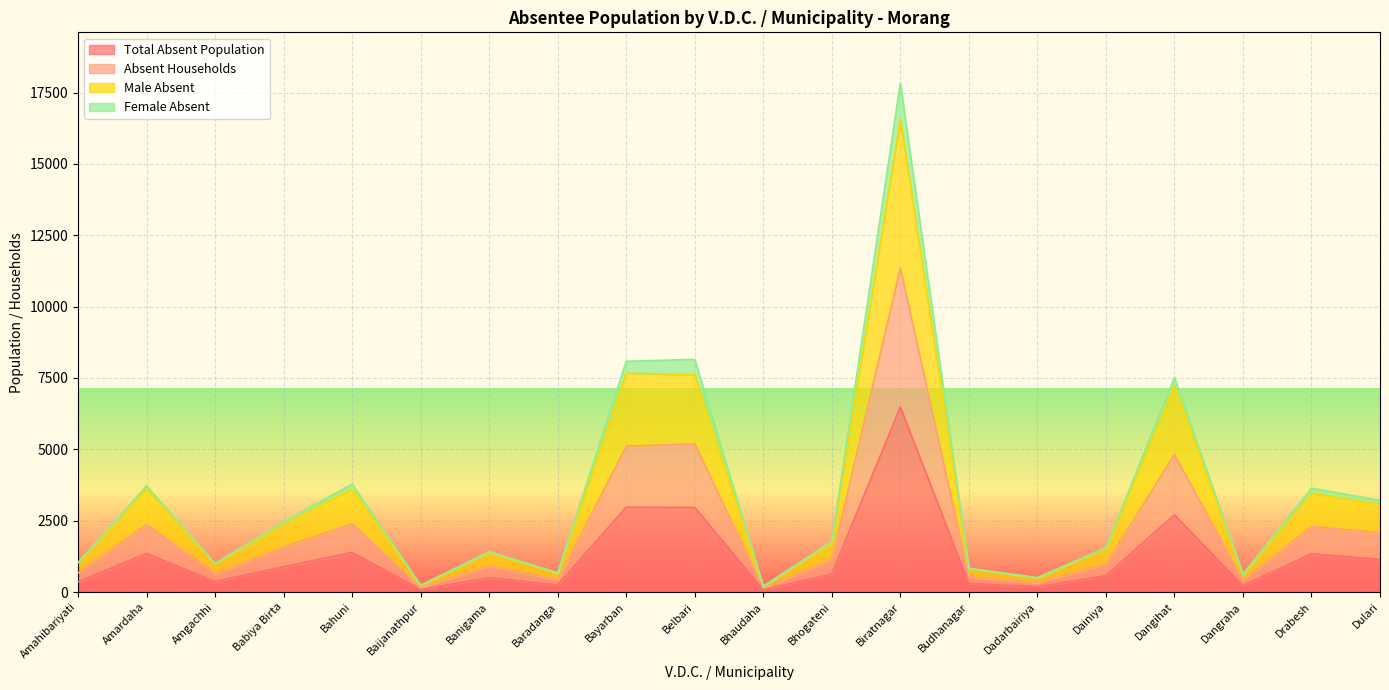

What is the average value of the Total Absent Population series?

1238